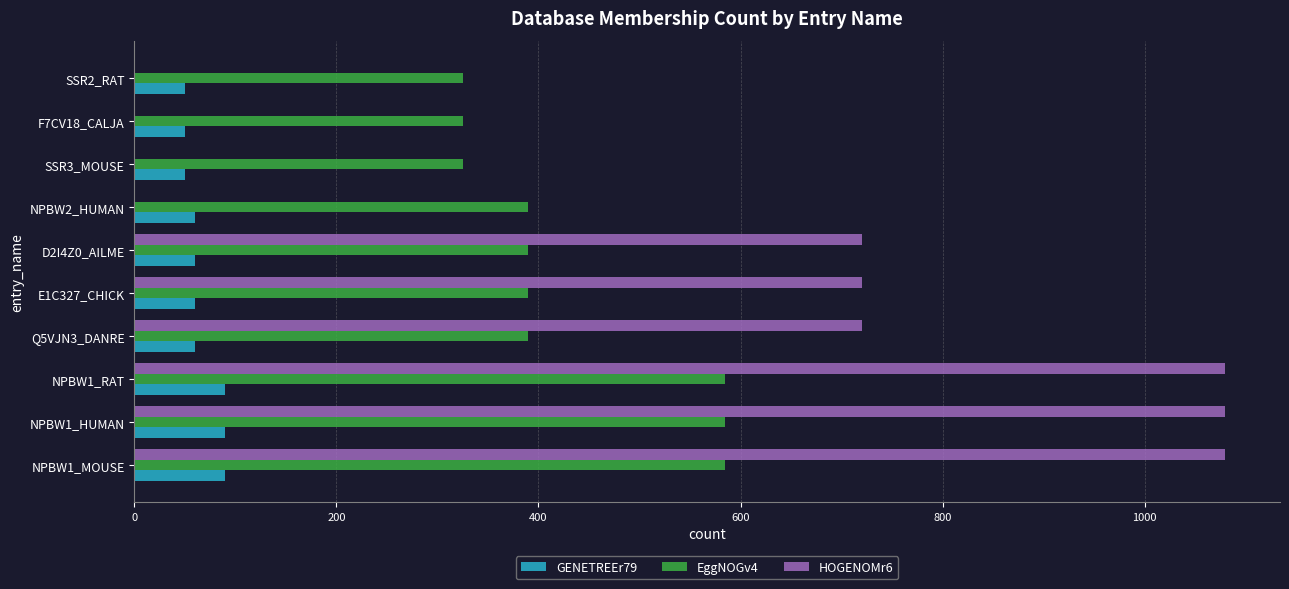

What is the maximum value shown in the chart?

1080